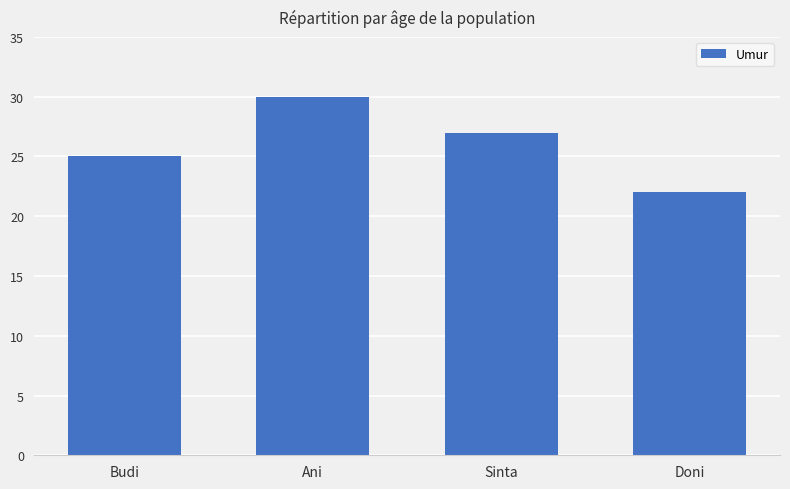

Are the bars grouped side by side (vs. stacked)?

No